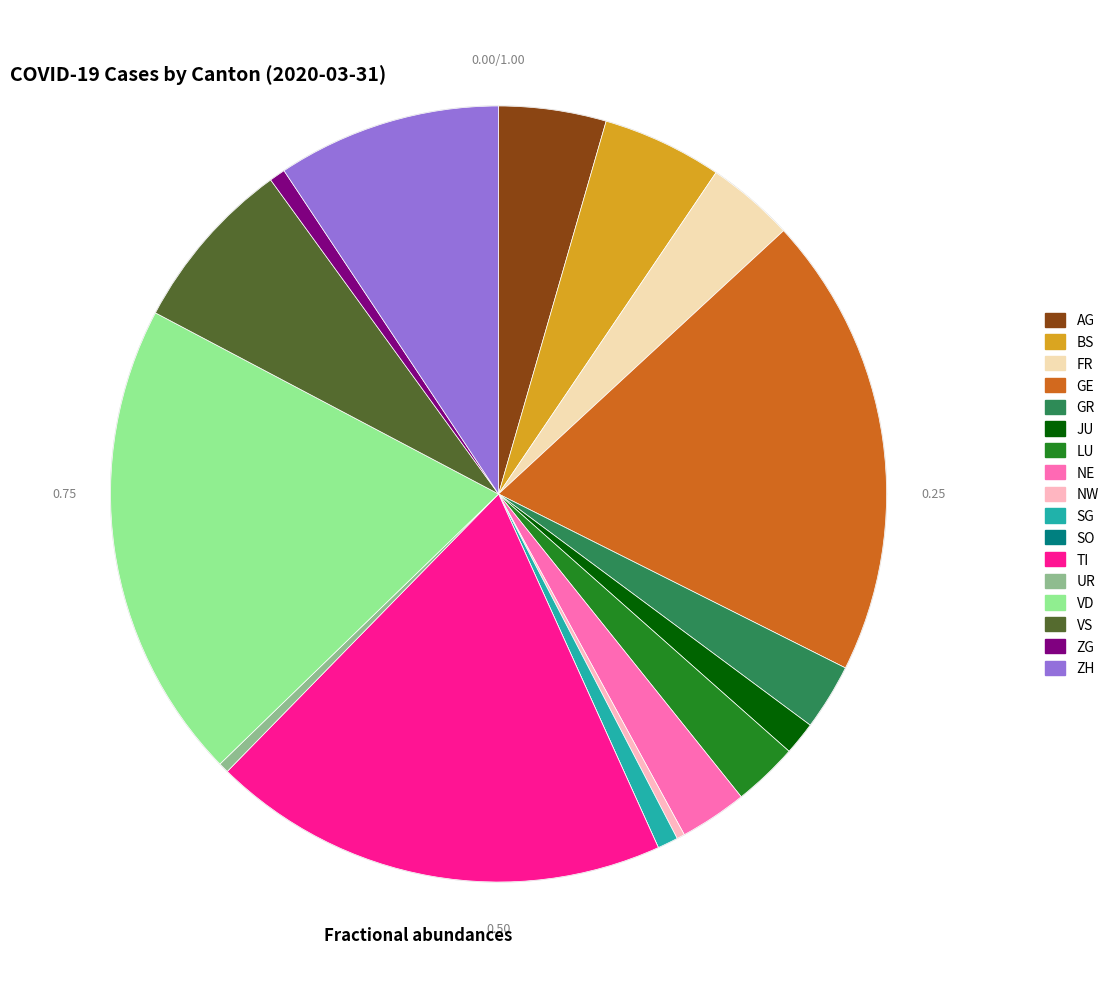

How many slices are in this pie chart?

17